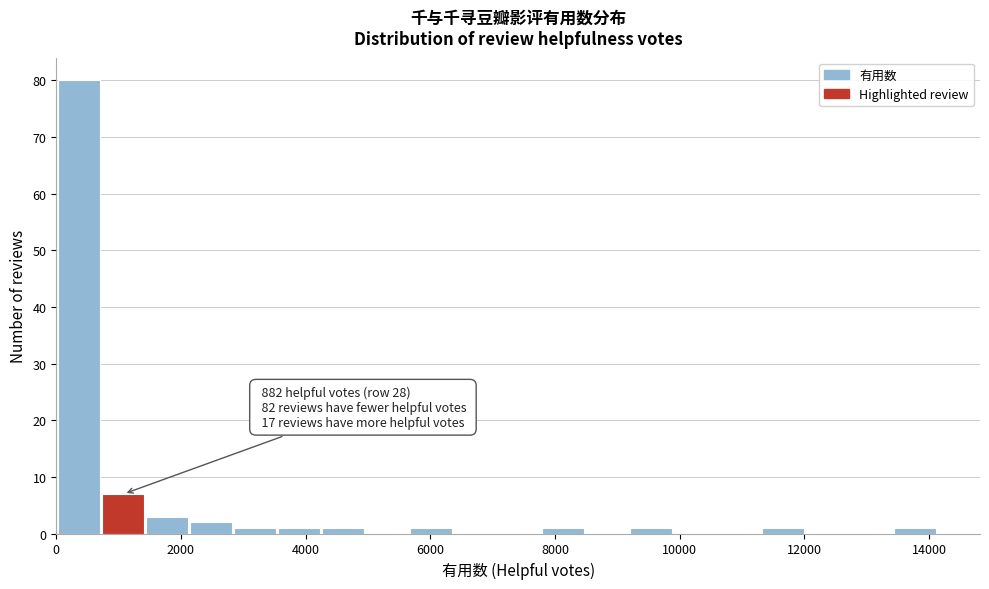

Read against the x-axis, roughly where is the centre of the tallest bar?

400